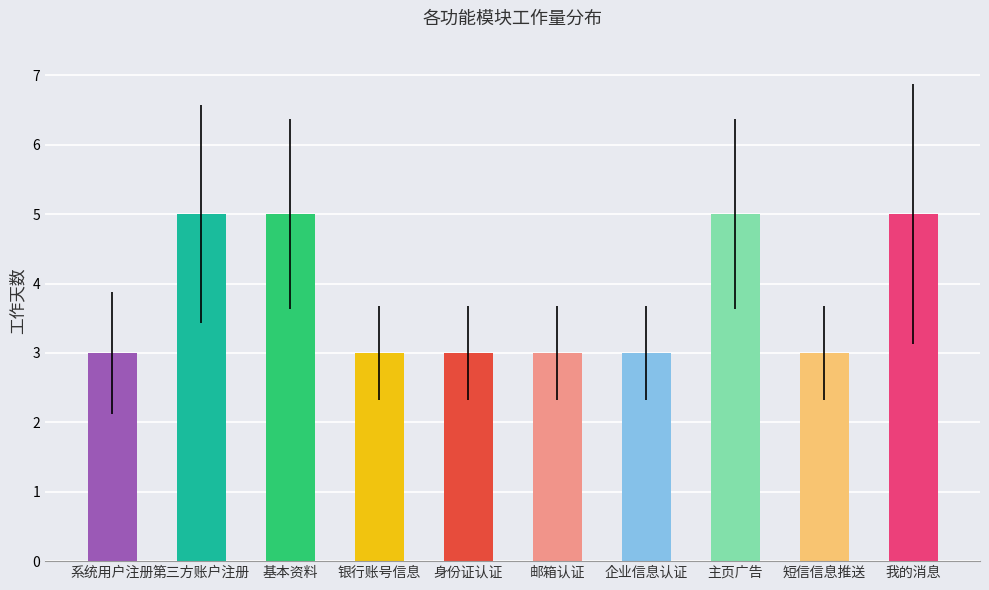

What is the minimum value shown in the chart?

3